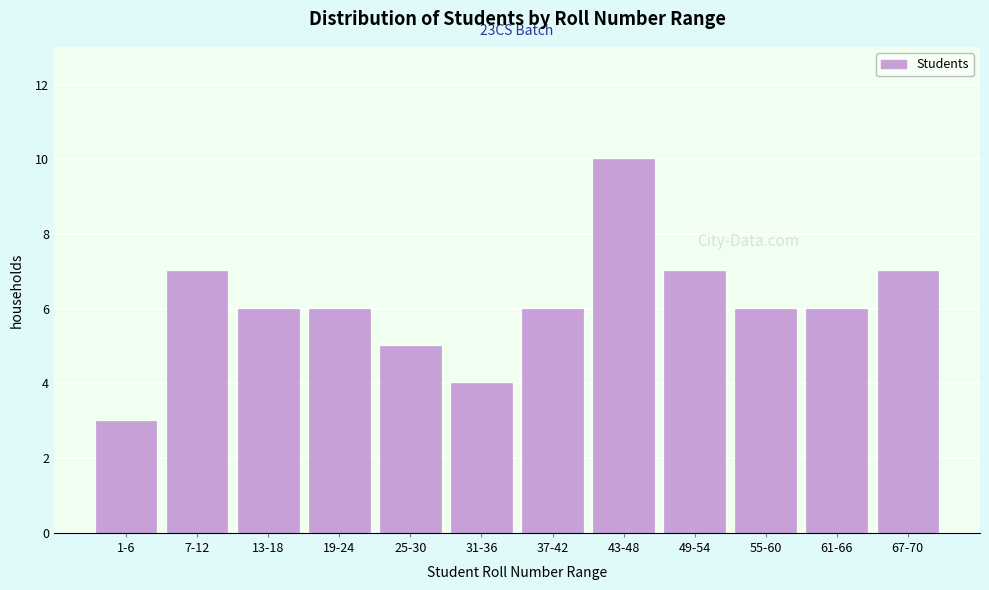

Reading right to left, transcribe all the data shown in this chart.

7	6	6	7	10	6	4	5	6	6	7	3